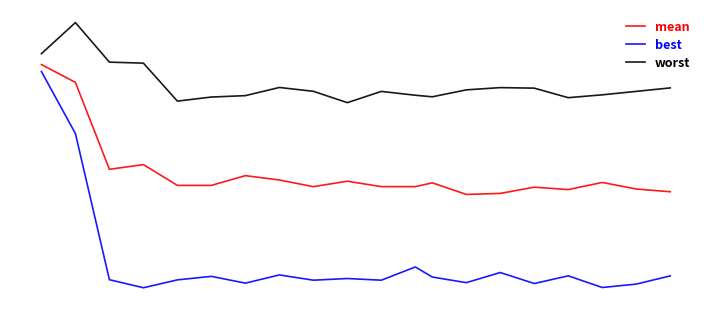

Is this an area chart (filled region under the line)?

No